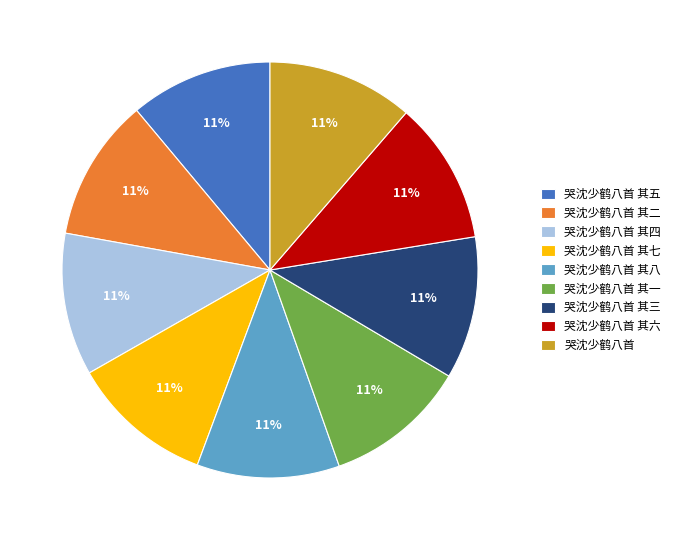

Does 哭沈少鹤八首 其四 account for over 50% of the chart?

No